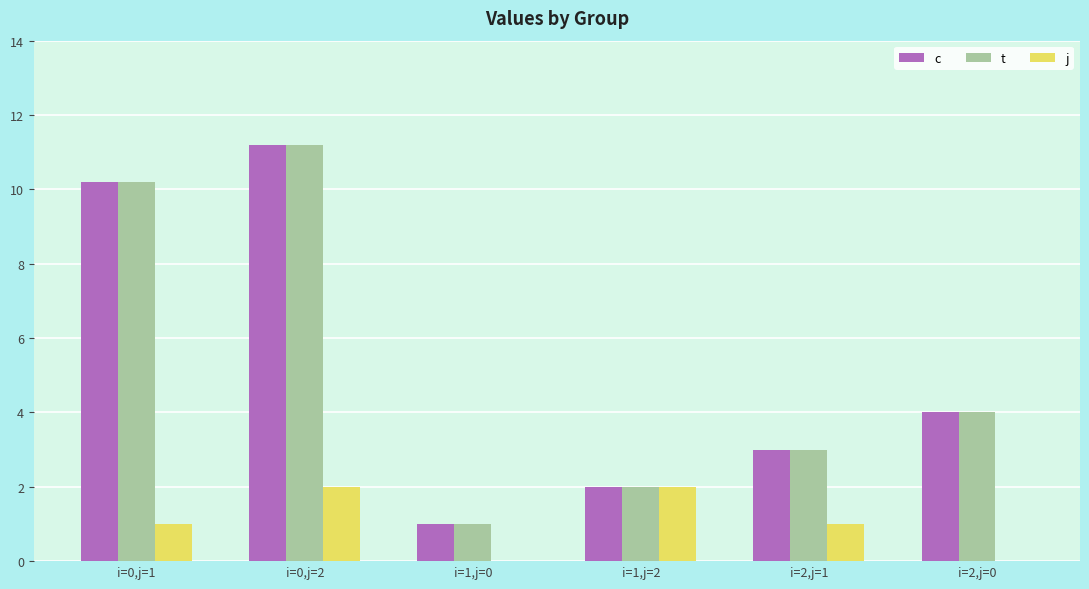

Where is c nearest to the value 6?

i=2,j=0